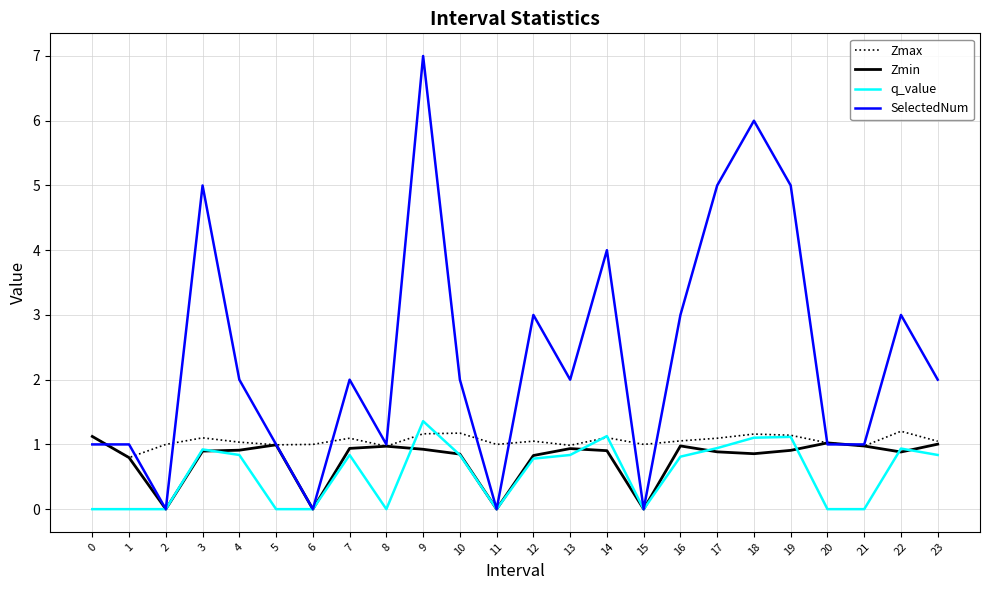

Between 14 and 15, which series saw the biggest shift?

SelectedNum